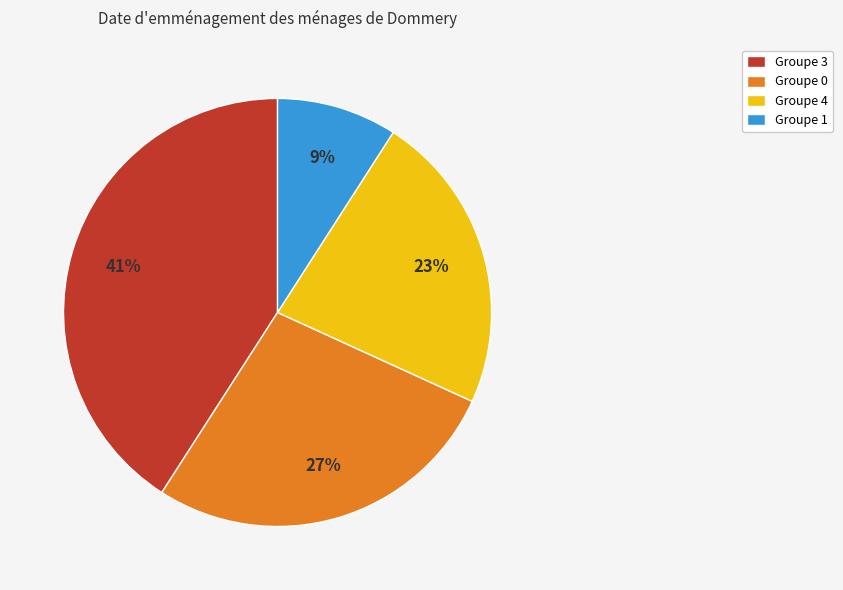

Is there a majority slice in this chart?

No